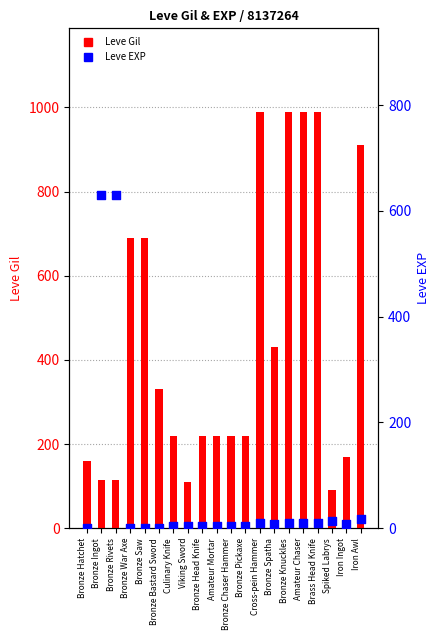

What is the total value across all series at Bronze Rivets?

745